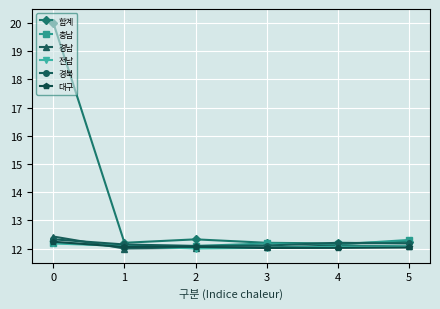

Which series has the largest range (max minus min)?

합계